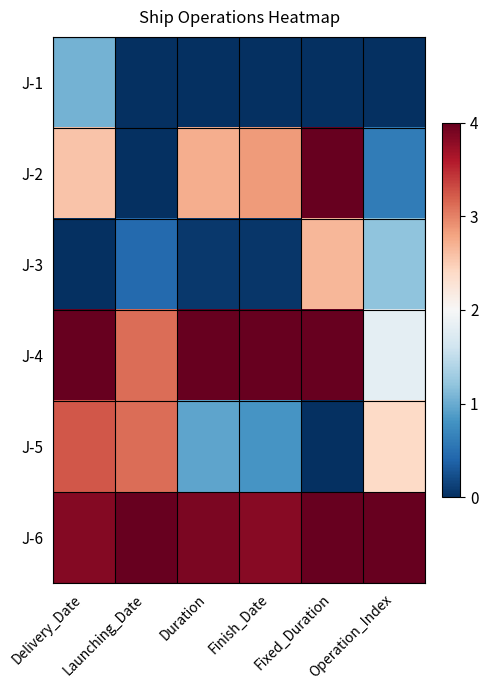

How many categories are shown in the chart?

6